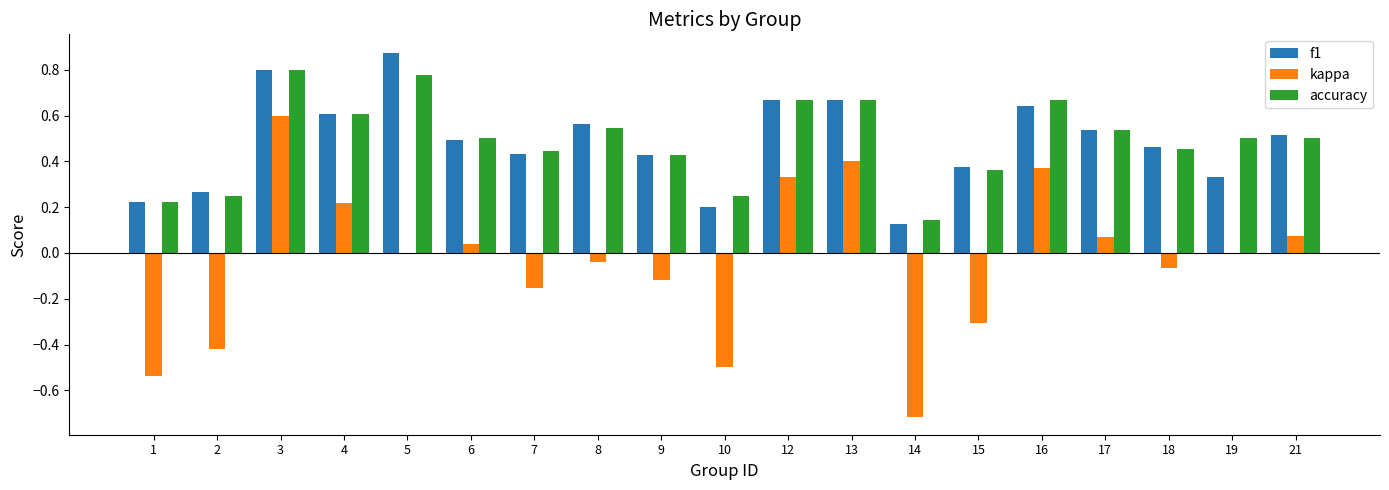

What is the sum of the accuracy values at 8 and 5?

1.3